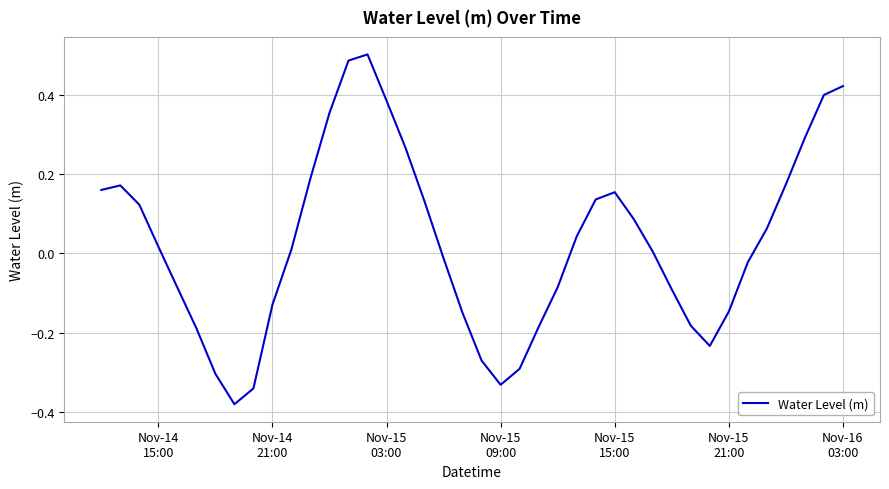

True or false: the data has more than 2 interior local peaks.

True